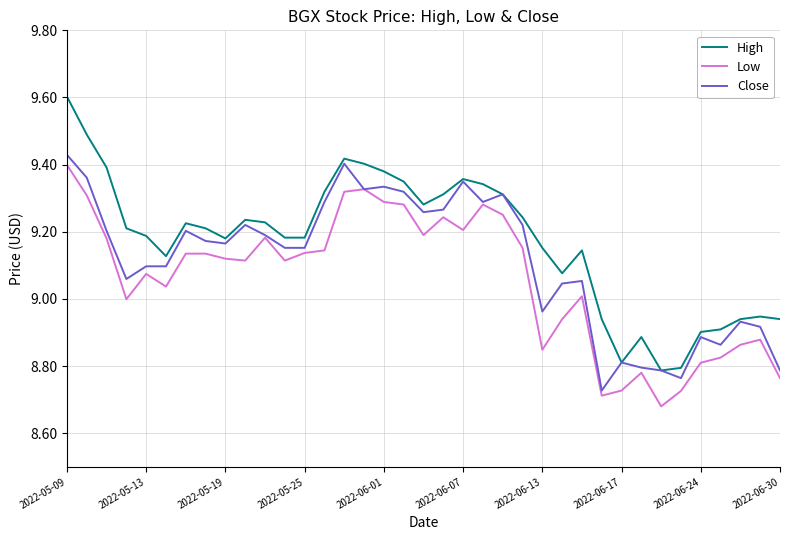

Which series has the widest spread of values?

High